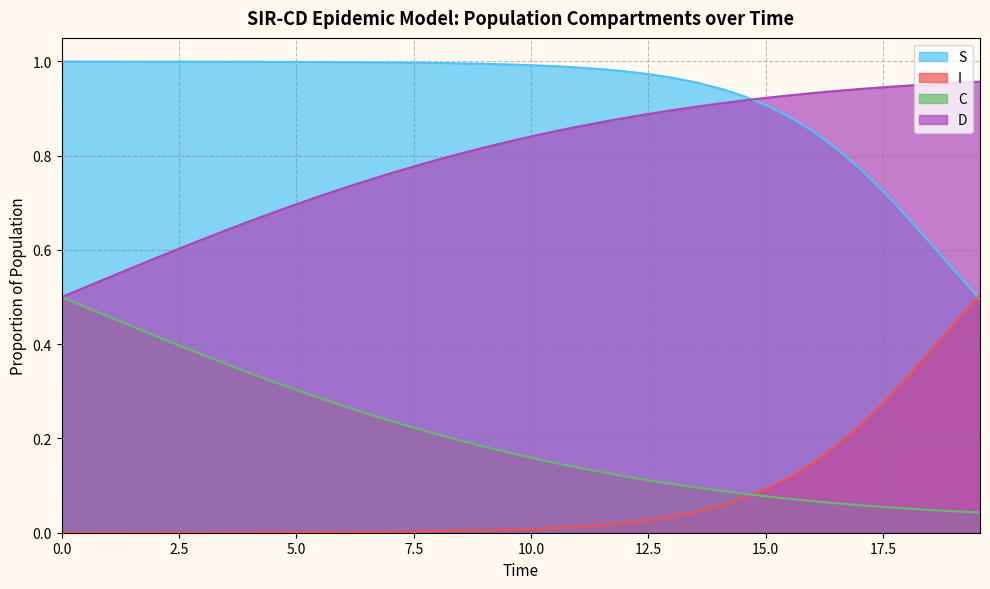

True or false: C and S cross at least once.

False